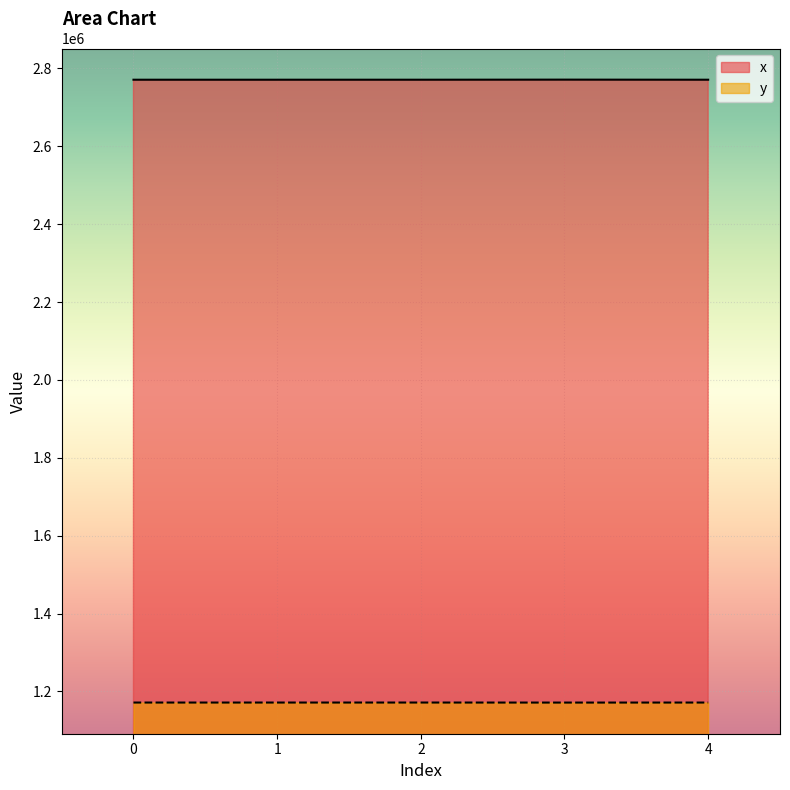

What is the difference between the maximum and minimum values in the x series?

194.1